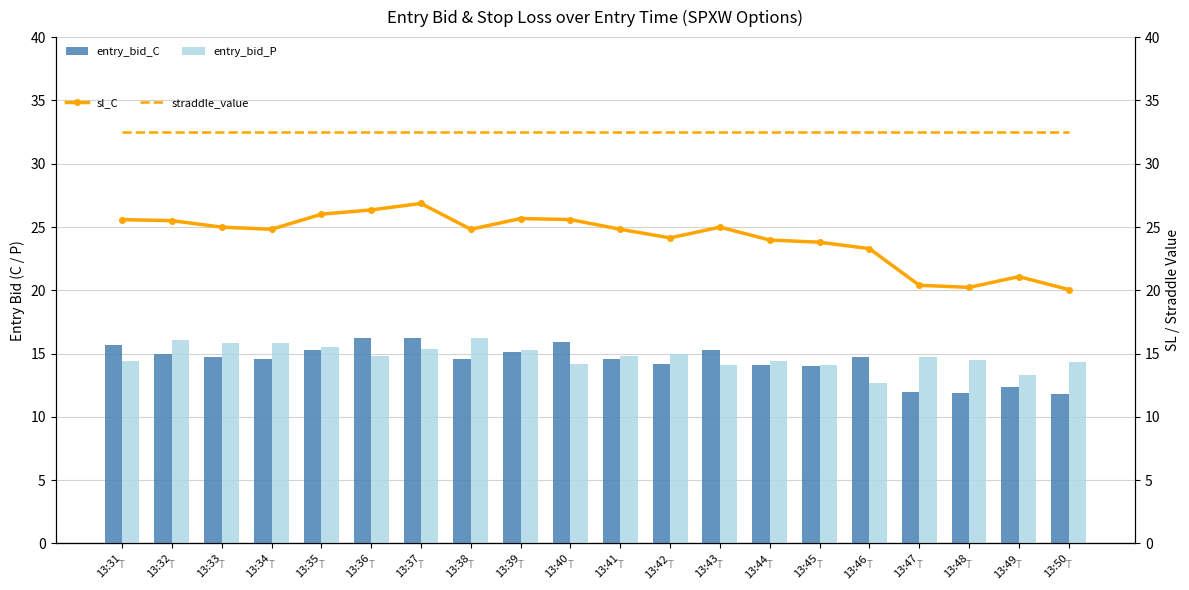

Rank the categories by sl_C value from lowest to highest.

13:50, 13:48, 13:47, 13:49, 13:46, 13:45, 13:44, 13:42, 13:34, 13:38, 13:41, 13:33, 13:43, 13:32, 13:31, 13:40, 13:39, 13:35, 13:36, 13:37